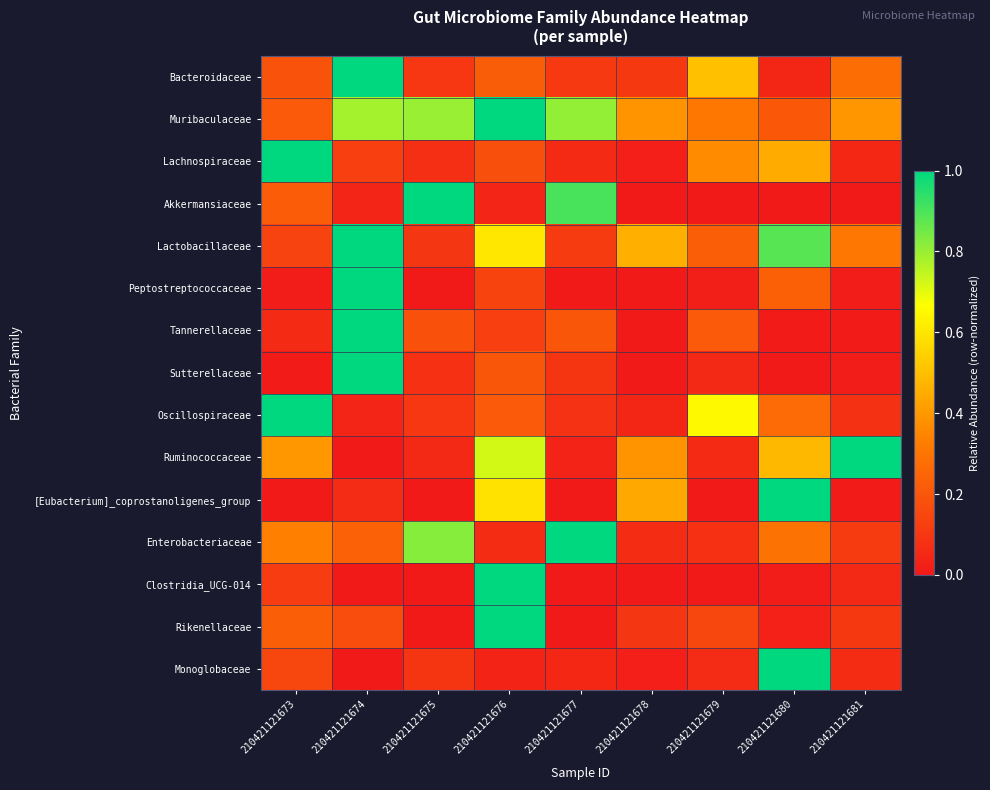

Reading right to left, list all the values displayed in this chart.

Bacteroidaceae: 210421121681=0.3	210421121680=0.0	210421121679=0.5	210421121678=0.1	210421121677=0.1	210421121676=0.2	210421121675=0.1	210421121674=1.0	210421121673=0.2
Muribaculaceae: 210421121681=0.4	210421121680=0.2	210421121679=0.3	210421121678=0.4	210421121677=0.8	210421121676=1.0	210421121675=0.8	210421121674=0.8	210421121673=0.2
Lachnospiraceae: 210421121681=0.0	210421121680=0.4	210421121679=0.4	210421121678=0.0	210421121677=0.1	210421121676=0.2	210421121675=0.1	210421121674=0.1	210421121673=1.0
Akkermansiaceae: 210421121681=0.0	210421121680=0.0	210421121679=0.0	210421121678=0.0	210421121677=0.9	210421121676=0.0	210421121675=1.0	210421121674=0.0	210421121673=0.2
Lactobacillaceae: 210421121681=0.3	210421121680=0.9	210421121679=0.2	210421121678=0.5	210421121677=0.1	210421121676=0.6	210421121675=0.1	210421121674=1.0	210421121673=0.1
Peptostreptococcaceae: 210421121681=0.0	210421121680=0.2	210421121679=0.0	210421121678=0.0	210421121677=0.0	210421121676=0.1	210421121675=0.0	210421121674=1.0	210421121673=0.0
Tannerellaceae: 210421121681=0.0	210421121680=0.0	210421121679=0.2	210421121678=0.0	210421121677=0.2	210421121676=0.1	210421121675=0.2	210421121674=1.0	210421121673=0.1
Sutterellaceae: 210421121681=0.0	210421121680=0.0	210421121679=0.1	210421121678=0.0	210421121677=0.1	210421121676=0.2	210421121675=0.1	210421121674=1.0	210421121673=0.0
Oscillospiraceae: 210421121681=0.1	210421121680=0.3	210421121679=0.6	210421121678=0.0	210421121677=0.1	210421121676=0.2	210421121675=0.1	210421121674=0.0	210421121673=1.0
Ruminococcaceae: 210421121681=1.0	210421121680=0.5	210421121679=0.1	210421121678=0.4	210421121677=0.0	210421121676=0.7	210421121675=0.1	210421121674=0.0	210421121673=0.4
[Eubacterium]_coprostanoligenes_group: 210421121681=0.0	210421121680=1.0	210421121679=0.0	210421121678=0.4	210421121677=0.0	210421121676=0.6	210421121675=0.0	210421121674=0.1	210421121673=0.0
Enterobacteriaceae: 210421121681=0.1	210421121680=0.3	210421121679=0.1	210421121678=0.1	210421121677=1.0	210421121676=0.1	210421121675=0.8	210421121674=0.2	210421121673=0.3
Clostridia_UCG-014: 210421121681=0.1	210421121680=0.0	210421121679=0.0	210421121678=0.0	210421121677=0.0	210421121676=1.0	210421121675=0.0	210421121674=0.0	210421121673=0.1
Rikenellaceae: 210421121681=0.1	210421121680=0.0	210421121679=0.2	210421121678=0.1	210421121677=0.0	210421121676=1.0	210421121675=0.0	210421121674=0.2	210421121673=0.2
Monoglobaceae: 210421121681=0.1	210421121680=1.0	210421121679=0.1	210421121678=0.0	210421121677=0.1	210421121676=0.0	210421121675=0.1	210421121674=0.0	210421121673=0.2